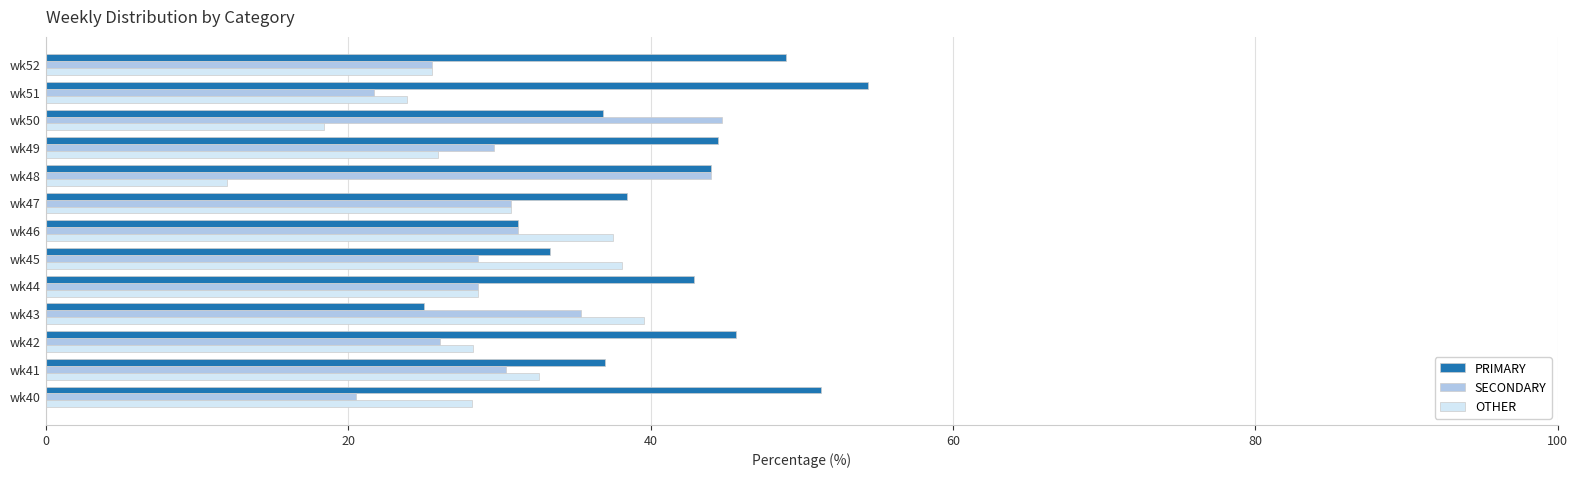

The SECONDARY series shows 21.7 at wk51. True or false?

True